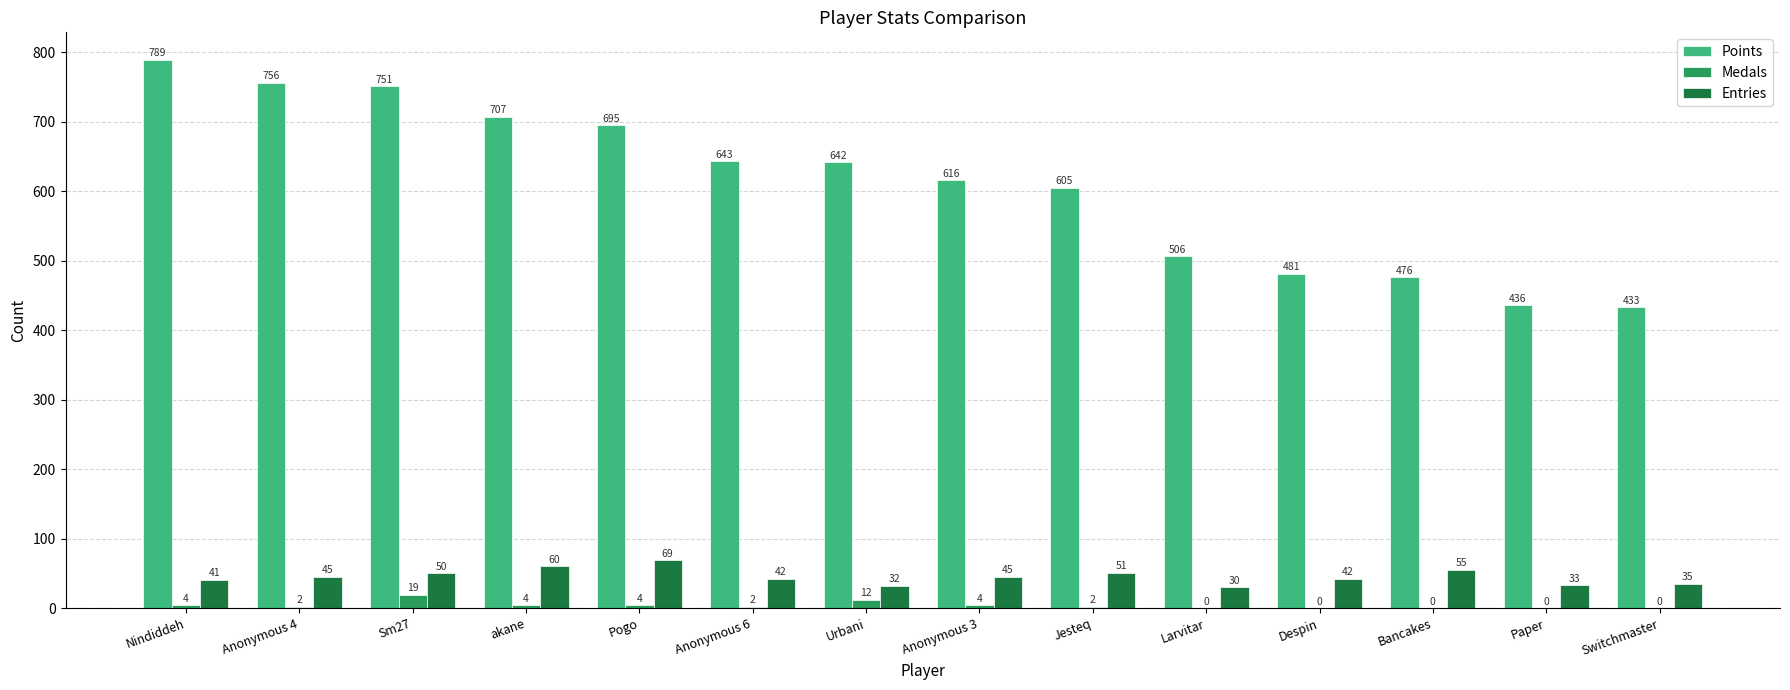

The value of Entries at Bancakes is 55. True or false?

True